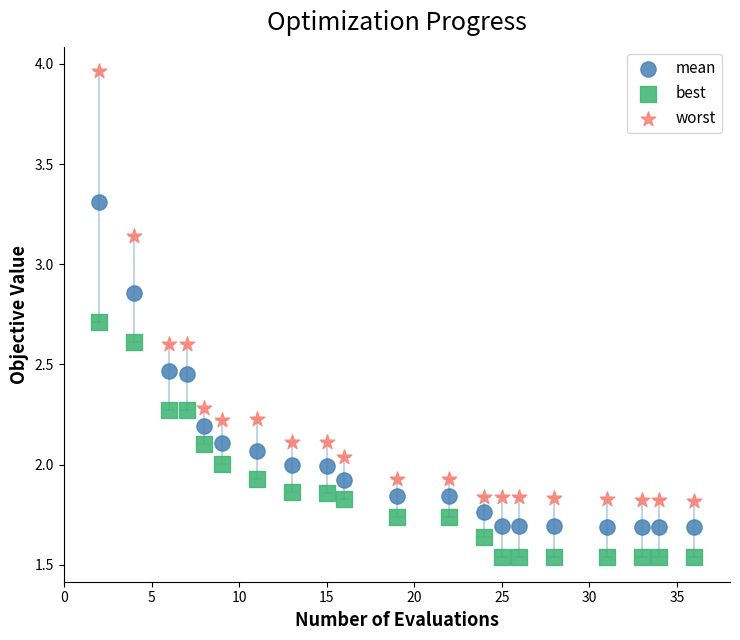

Across all data points, what is the range of X values (max minus min)?

34.0